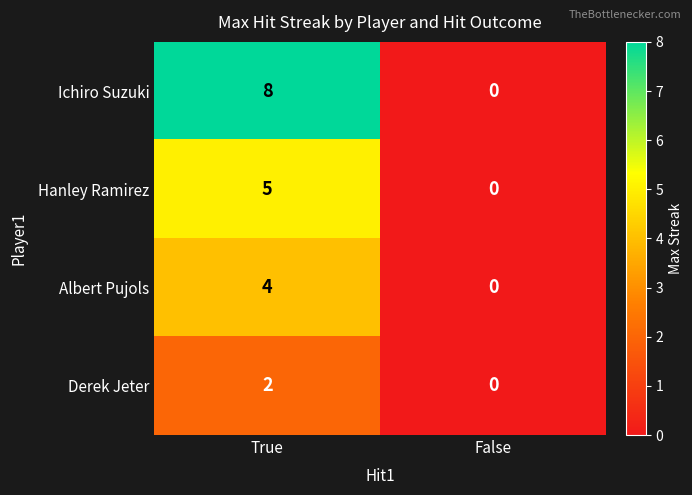

At how many categories does at least one series exceed 3?

1